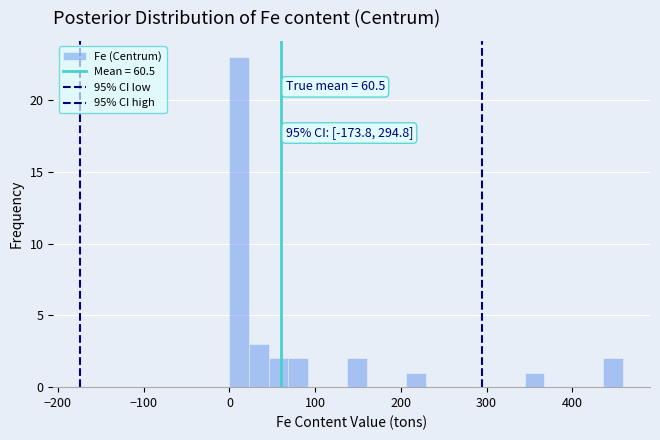

Around what value on the x-axis is the tallest bar? Give the approximate position of its centre, as read against the axis.

10